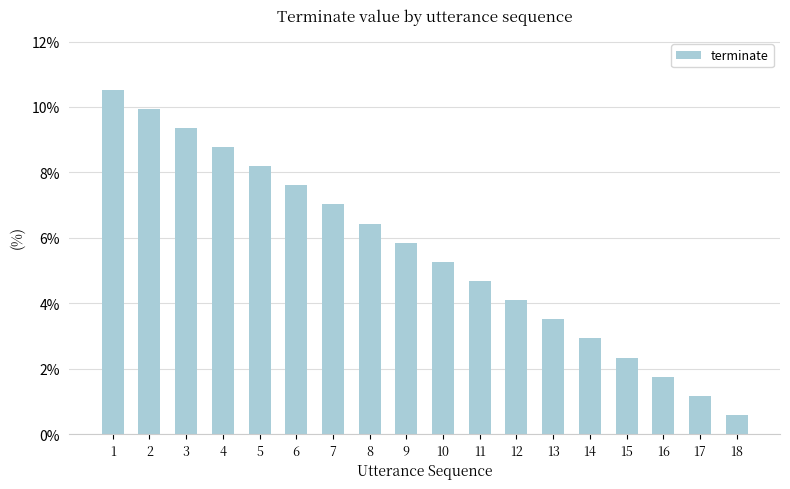

Are the bars grouped side by side (vs. stacked)?

No